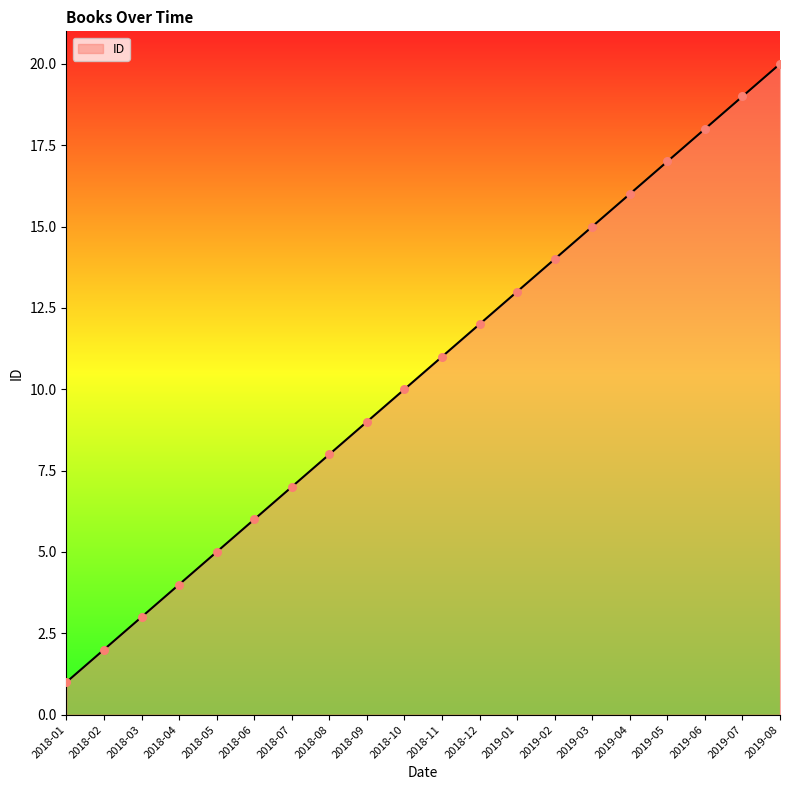

What is the change in value from 2019-01 to 2019-07?

+6